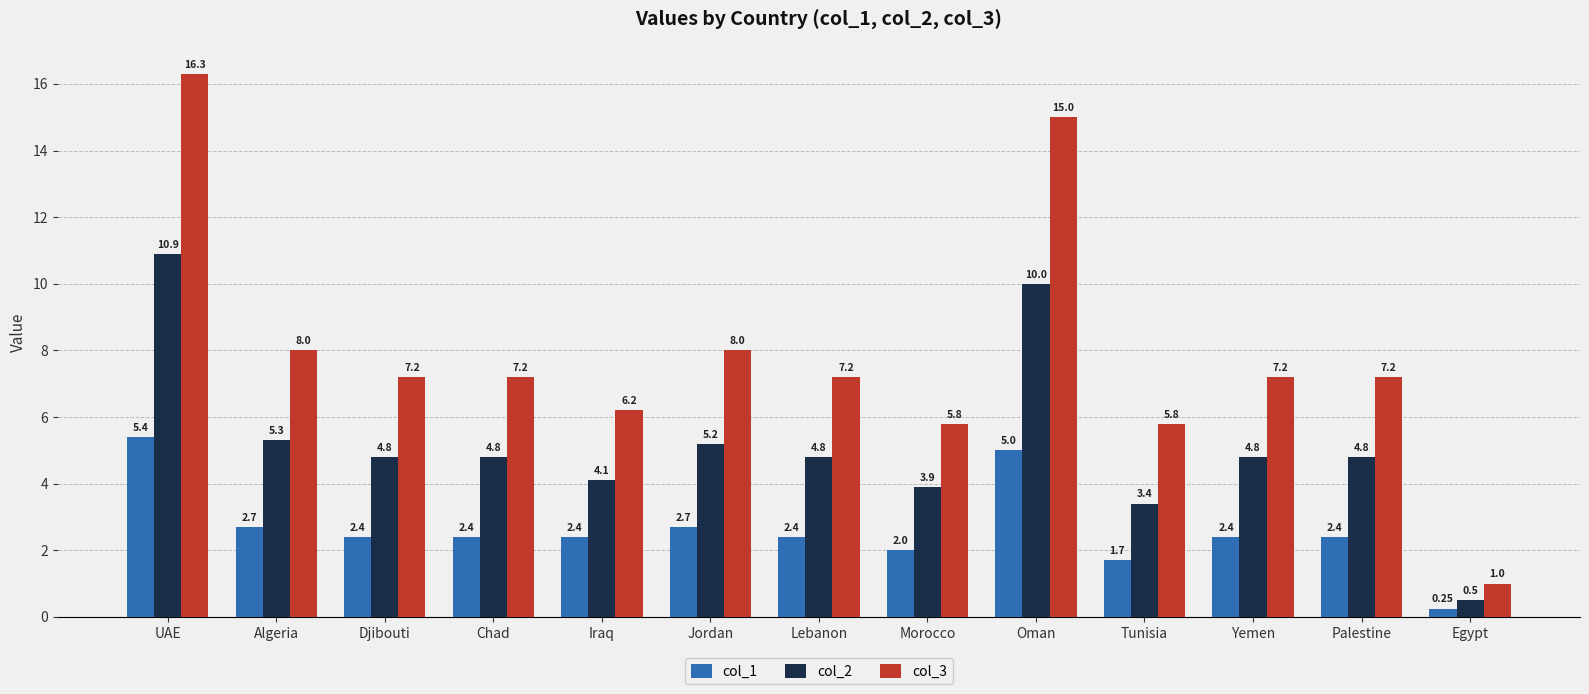

Is the value of col_2 at Algeria greater than the value of col_1 at Jordan?

Yes